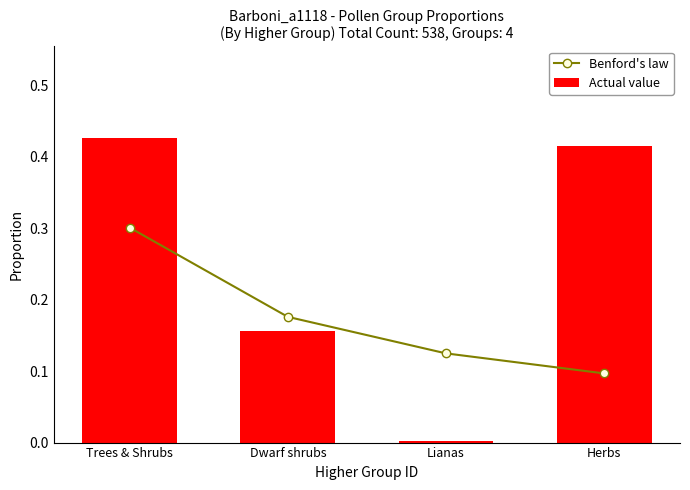

The value of Benford's law at Herbs is 0.1. True or false?

True